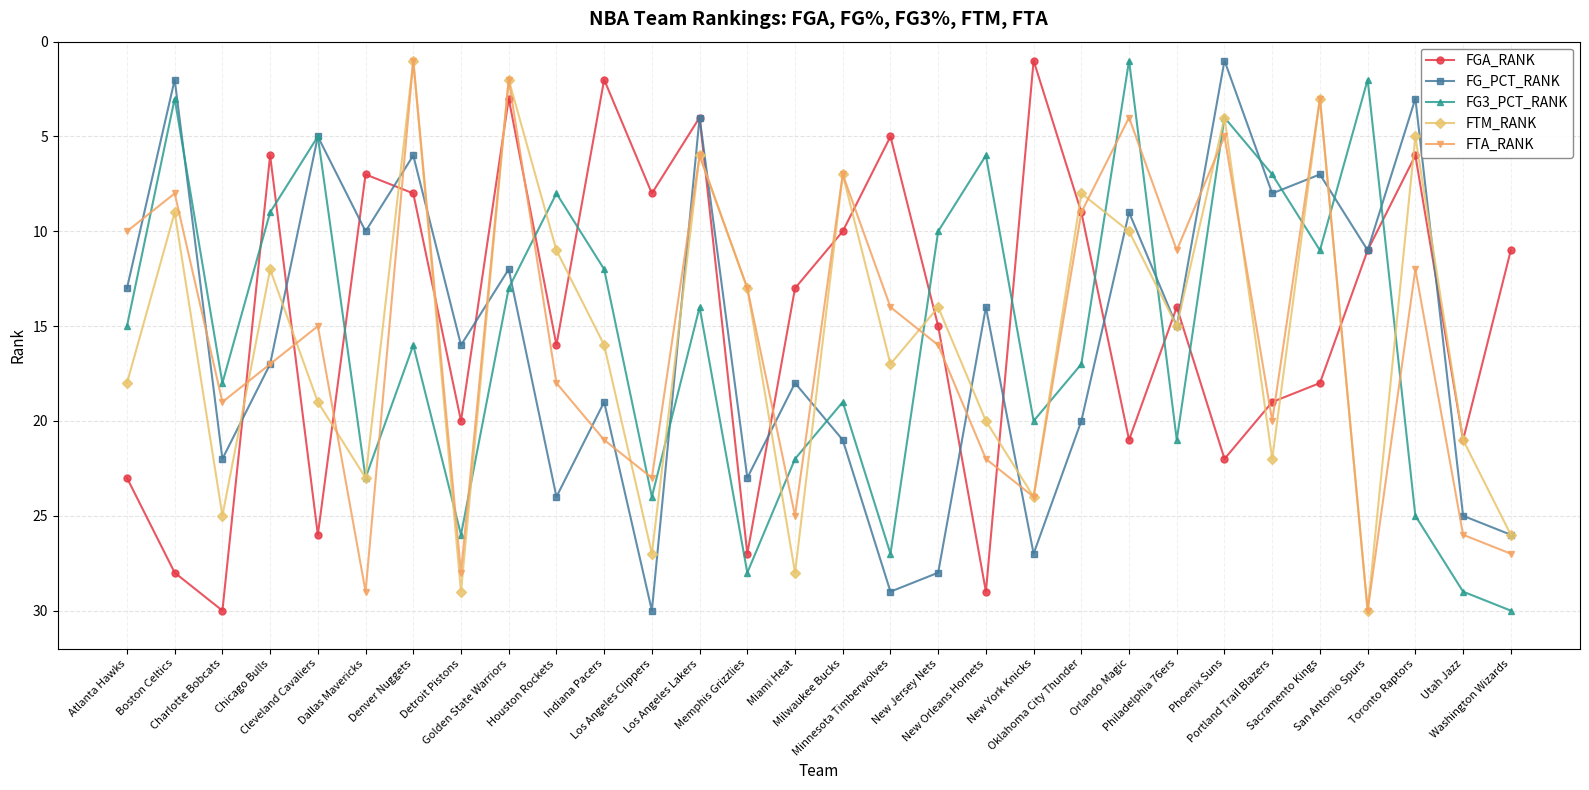

What is the sum of all FG3_PCT_RANK values?

465